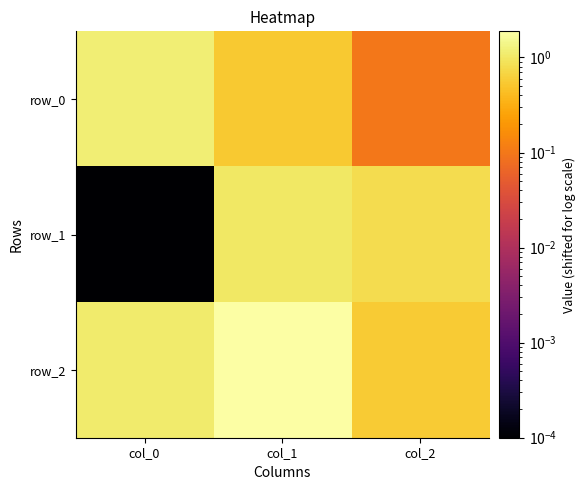

At how many categories does at least one series exceed 0?

3